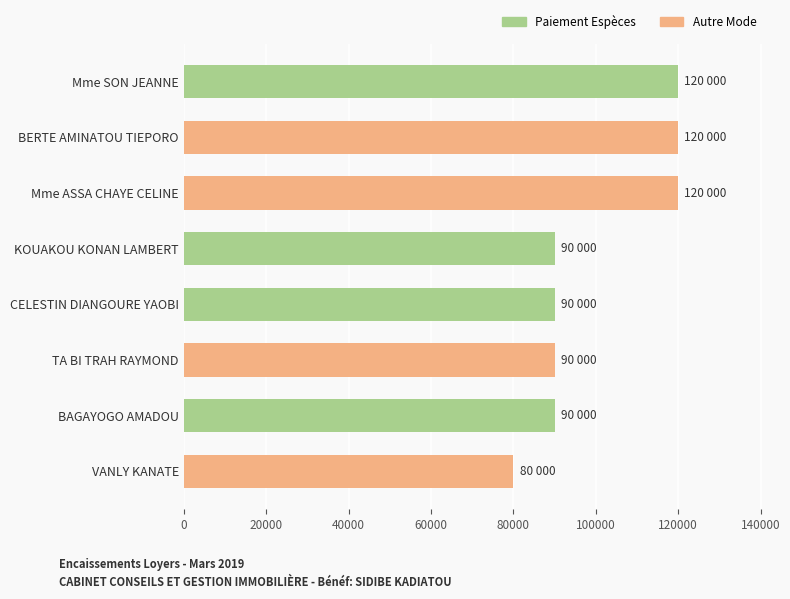

Count the values in the range 90000 to 120000.

7